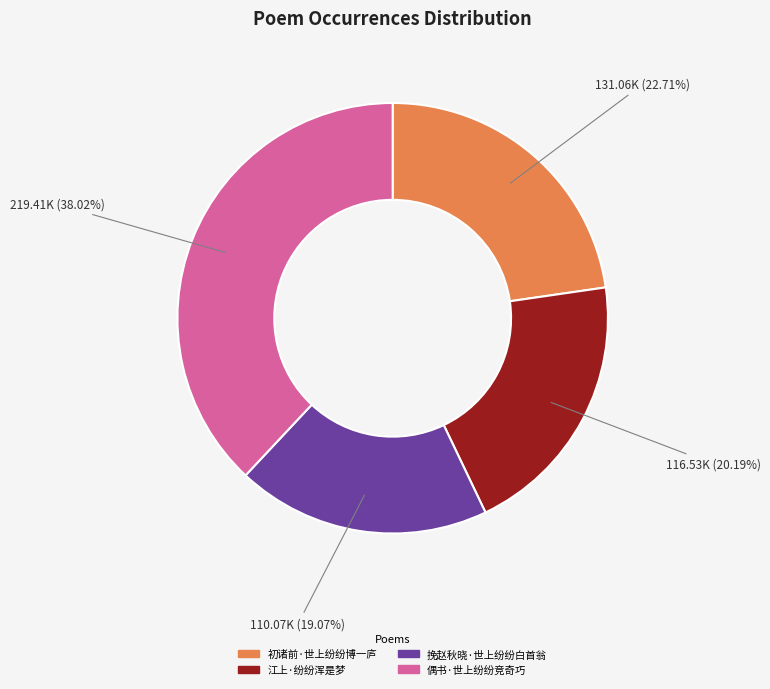

Which slice is the largest?

偶书·世上纷纷竞奇巧